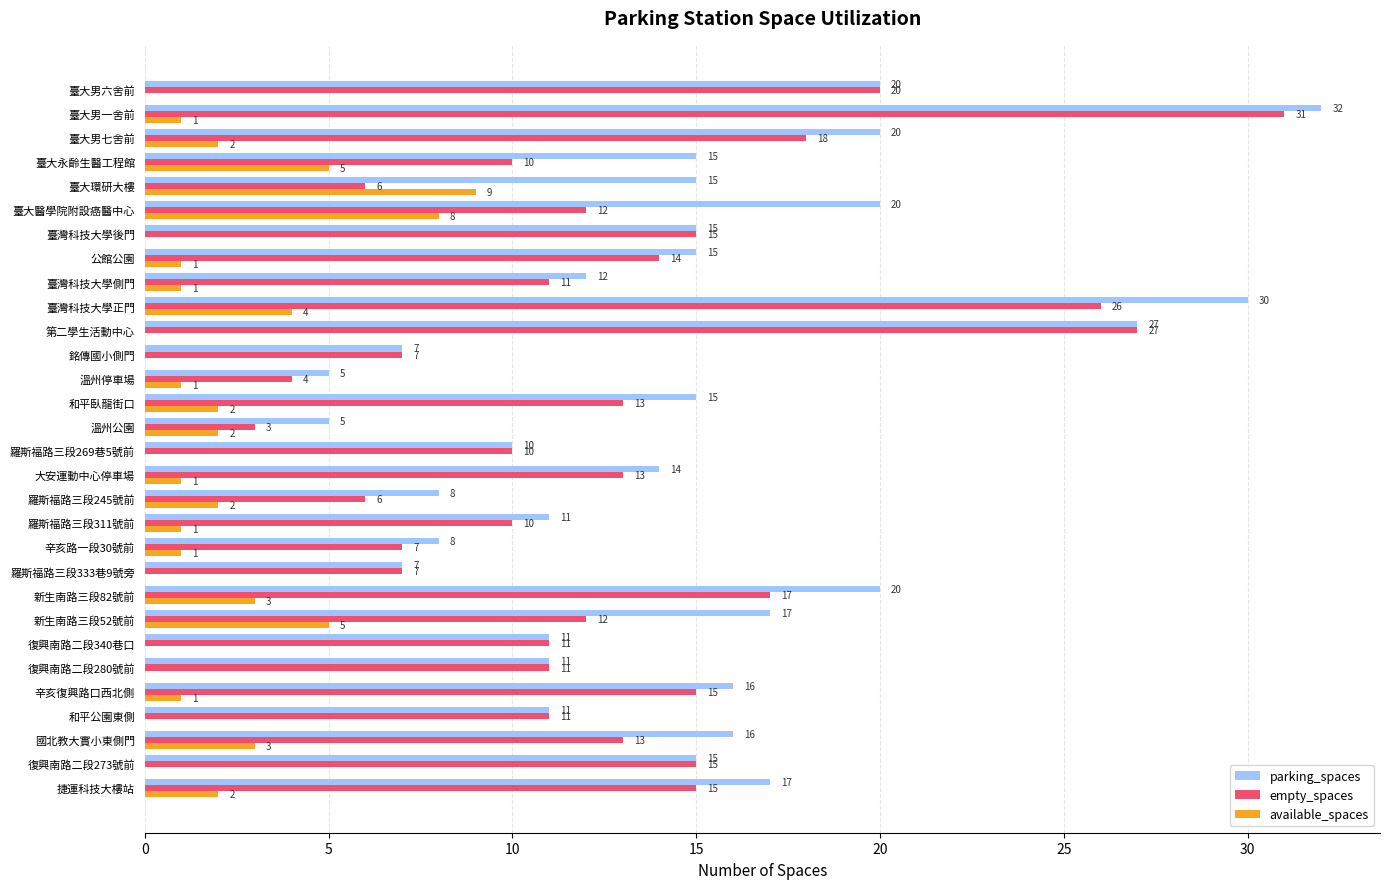

Read the parking_spaces value at 新生南路三段82號前.

20